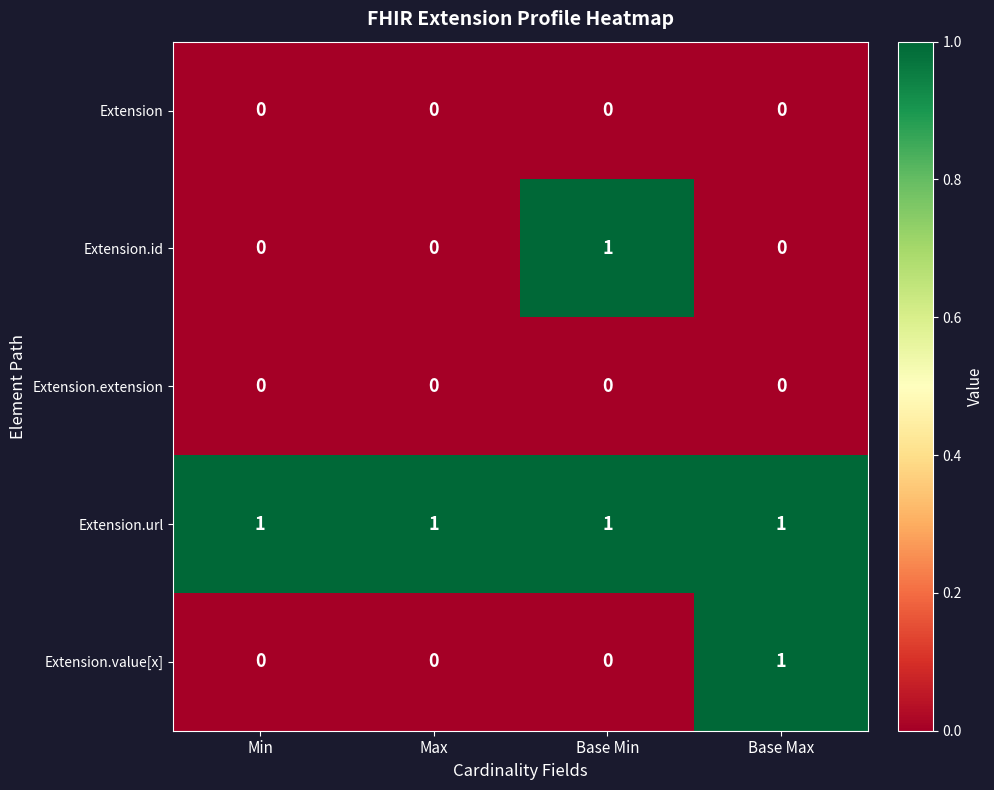

The Extension series shows 0 at Base Min. True or false?

True